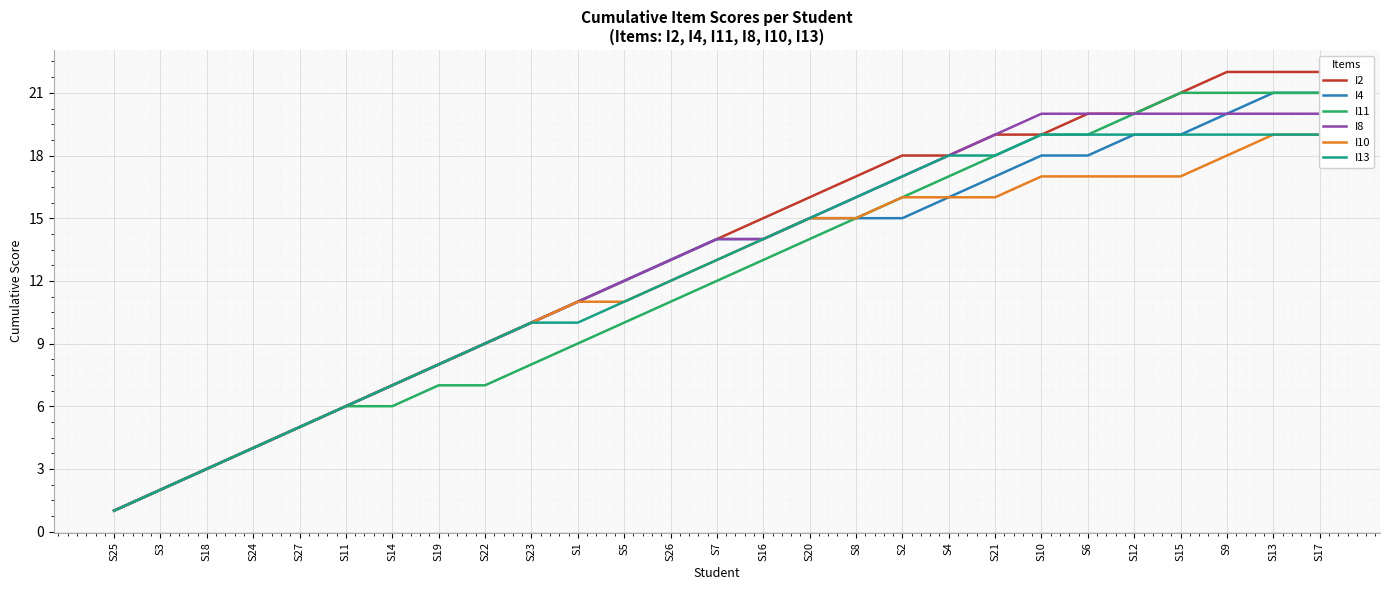

What are all the series names shown in the legend?

I2, I4, I11, I8, I10, I13